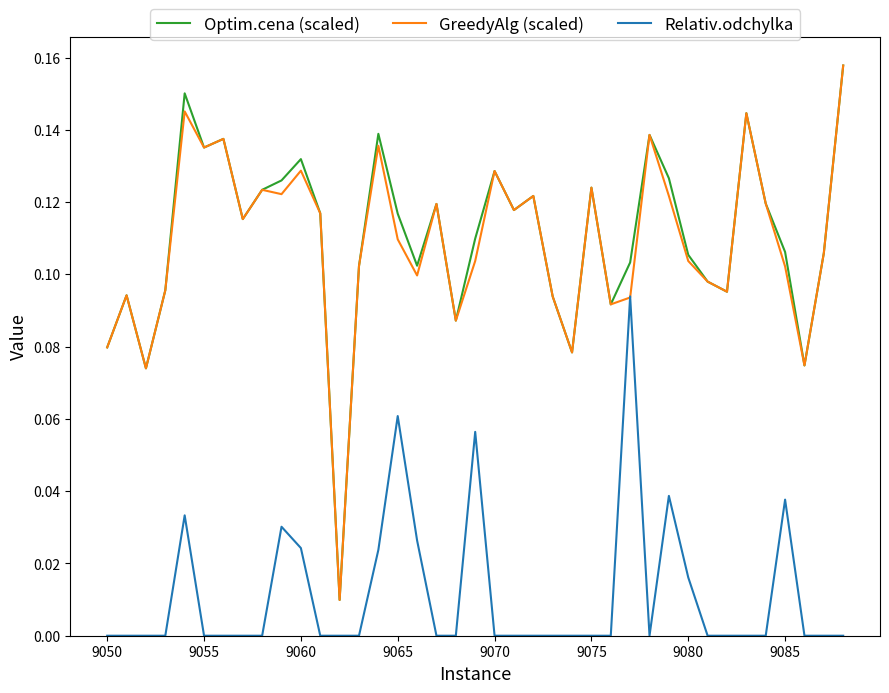

At how many categories does at least one series exceed 0?

39